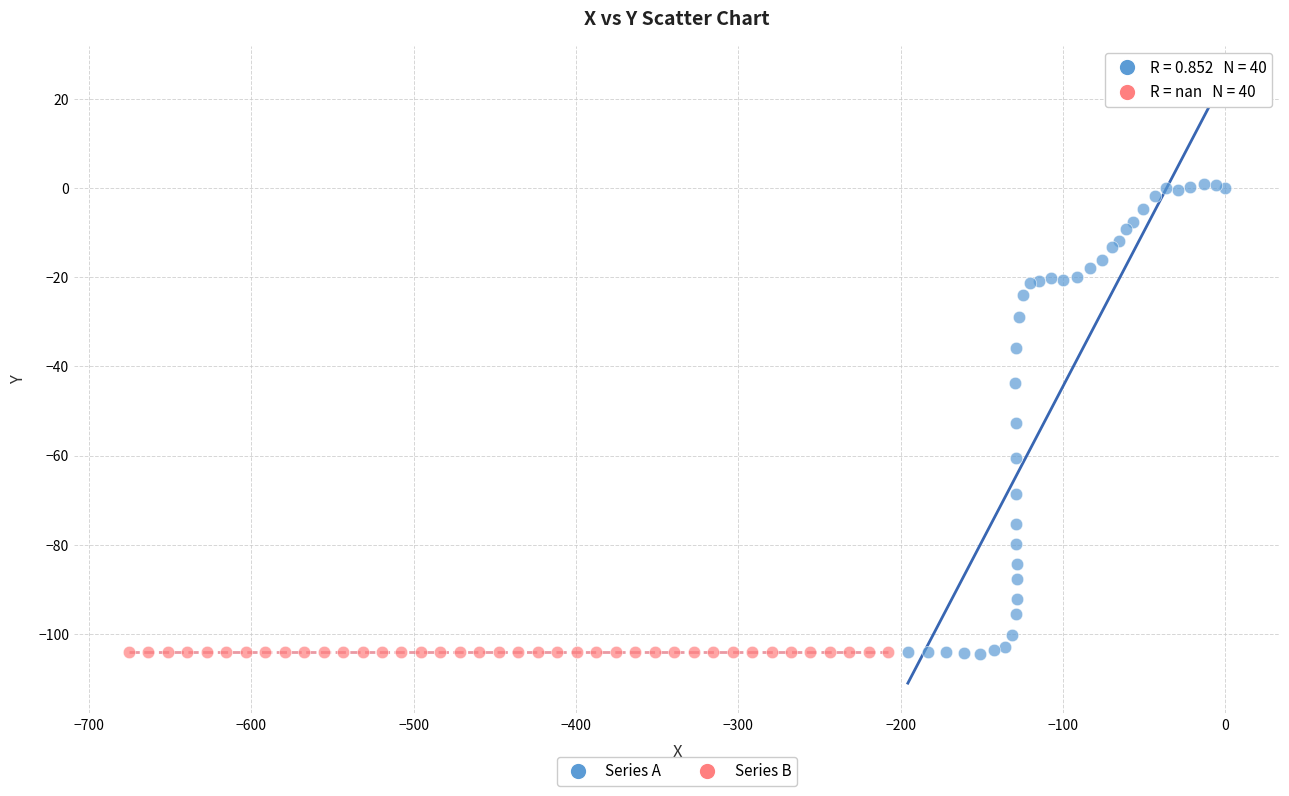

Which series contains the highest Y value?

Series A